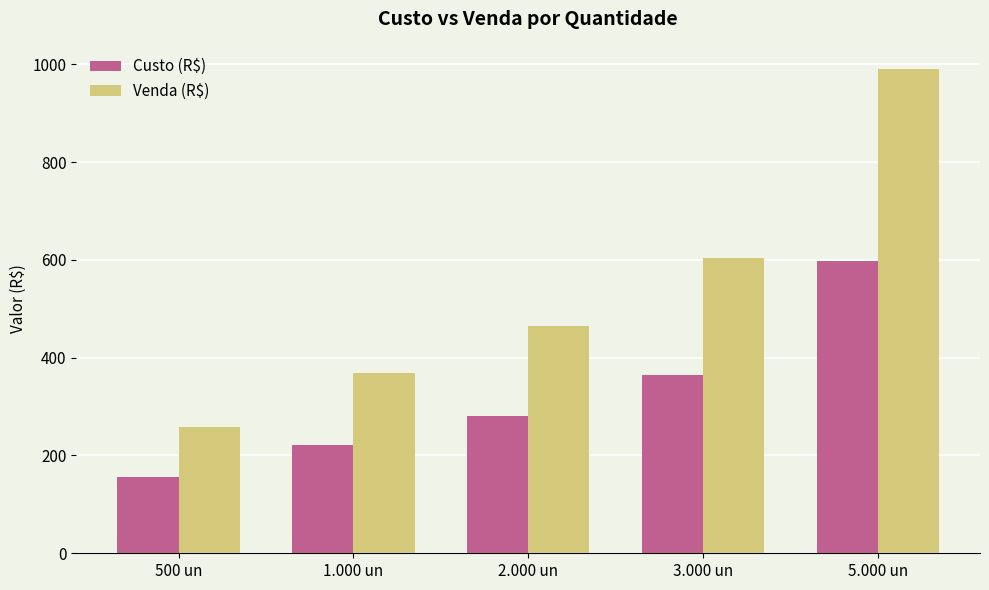

What is the label of the 2nd bar from the right?

3.000 un